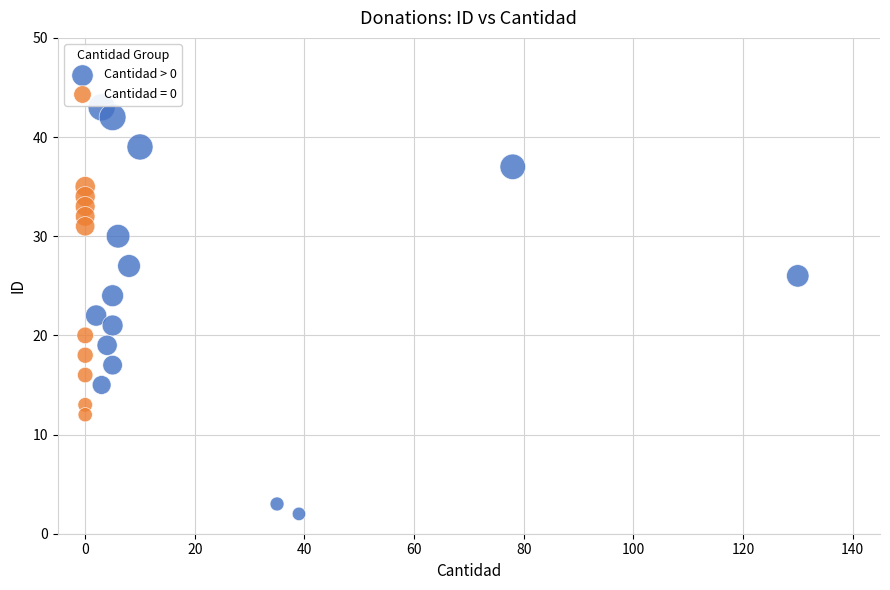

Which series has the widest spread of Y values?

Cantidad > 0